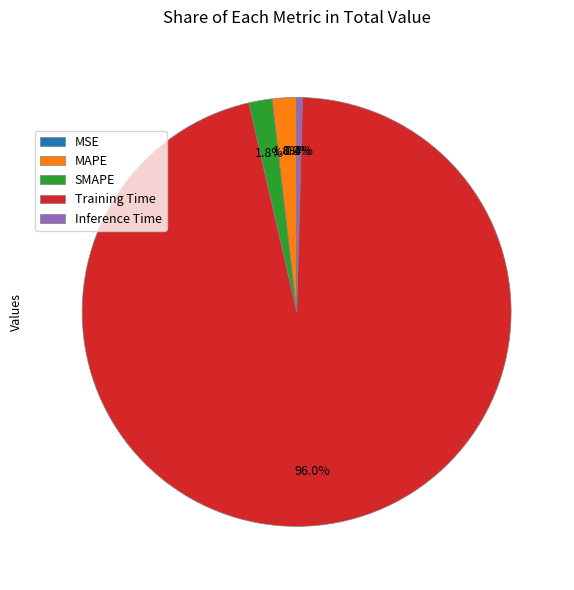

Is there a majority slice in this chart?

Yes